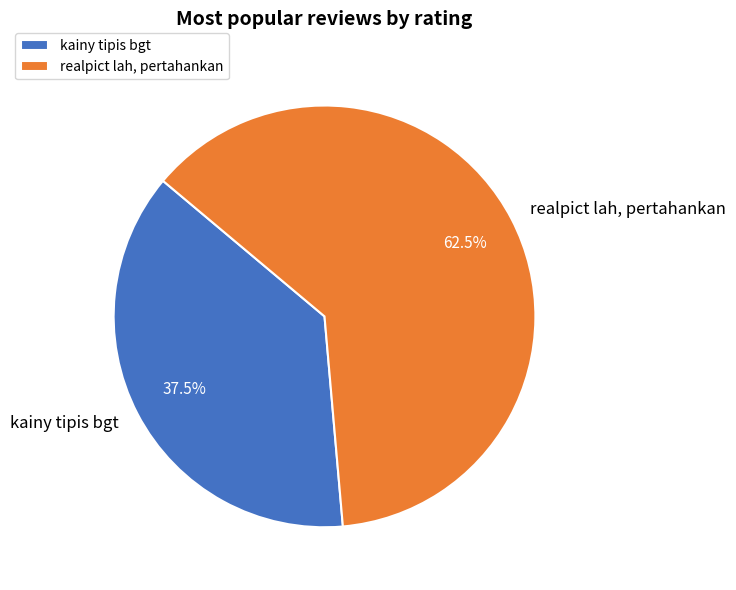

Rank the categories by value from lowest to highest.

kainy tipis bgt, realpict lah, pertahankan